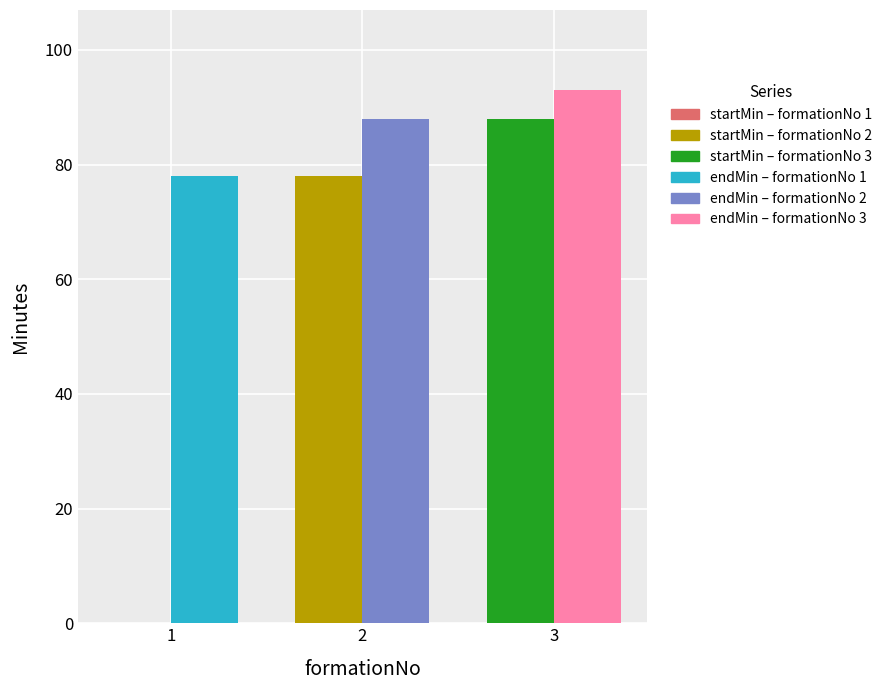

How many groups of bars are there?

3